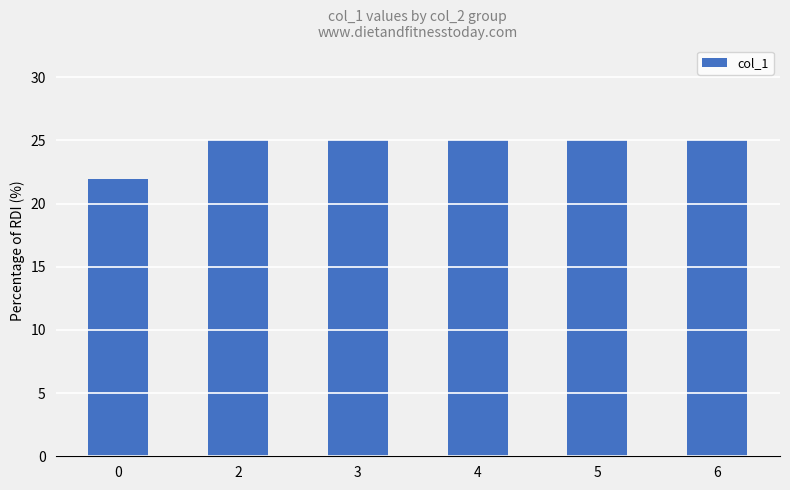

What is the value of the 1st bar from the left?

21.9